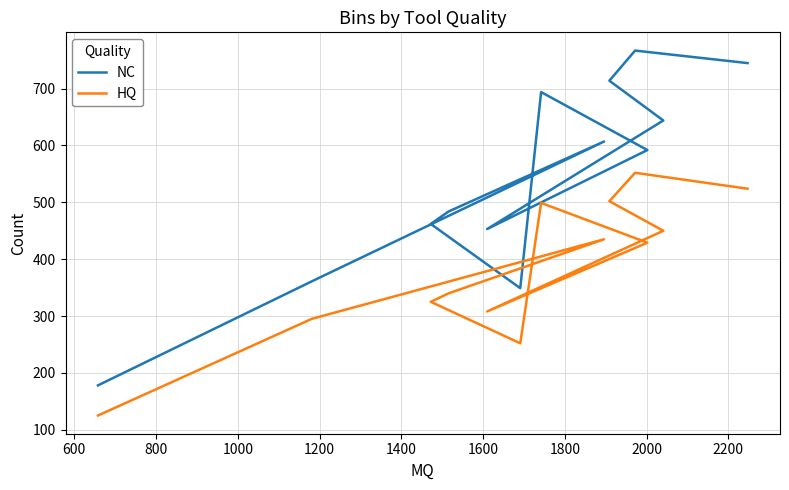

What is the sum of the HQ values at 1000 and 2000?

648